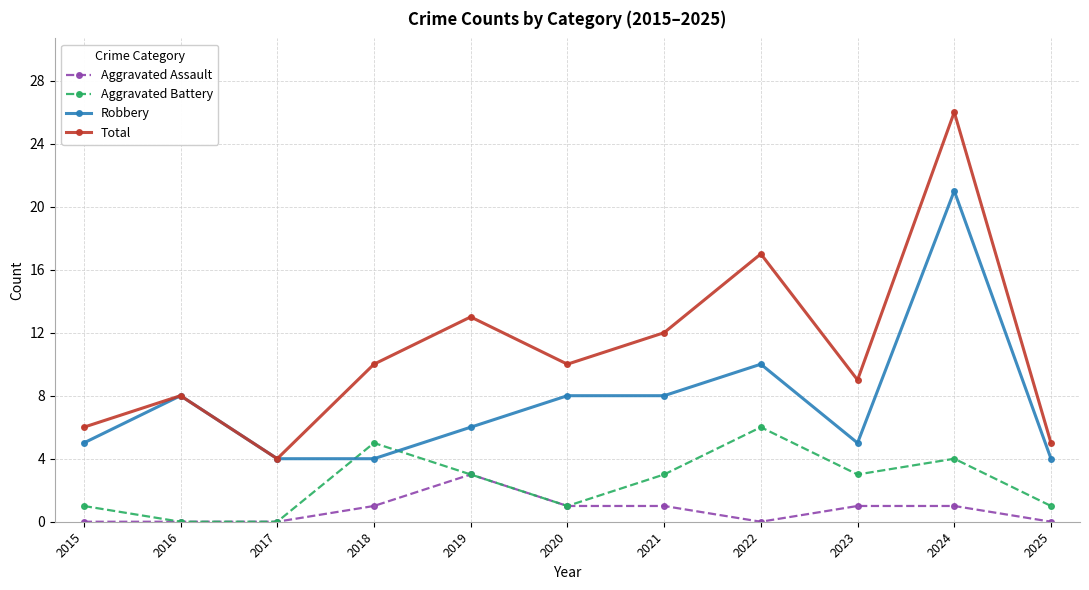

At which category does Robbery reach its first local peak?

2016